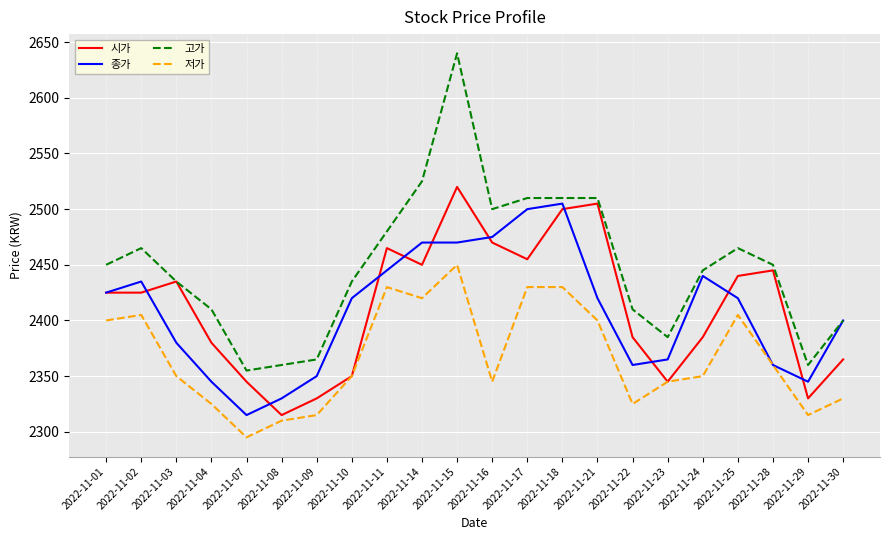

Reading right to left, list all the values displayed in this chart.

시가: 2365	2330	2445	2440	2385	2345	2385	2505	2500	2455	2470	2520	2450	2465	2350	2330	2315	2345	2380	2435	2425	2425
종가: 2400	2345	2360	2420	2440	2365	2360	2420	2505	2500	2475	2470	2470	2445	2420	2350	2330	2315	2345	2380	2435	2425
고가: 2400	2360	2450	2465	2445	2385	2410	2510	2510	2510	2500	2640	2525	2480	2435	2365	2360	2355	2410	2435	2465	2450
저가: 2330	2315	2360	2405	2350	2345	2325	2400	2430	2430	2345	2450	2420	2430	2350	2315	2310	2295	2325	2350	2405	2400